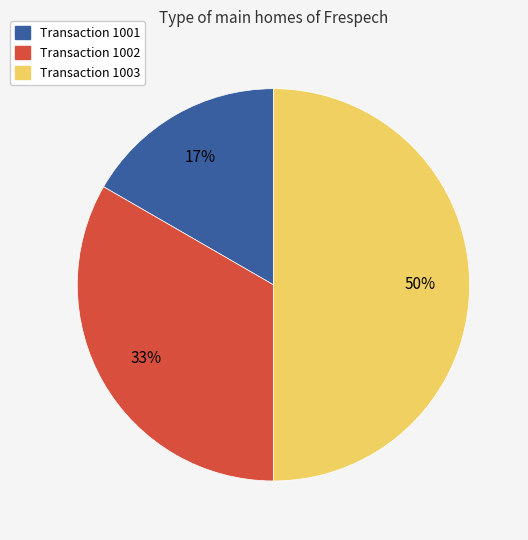

Between Transaction 1002 and Transaction 1003, which is larger?

Transaction 1003